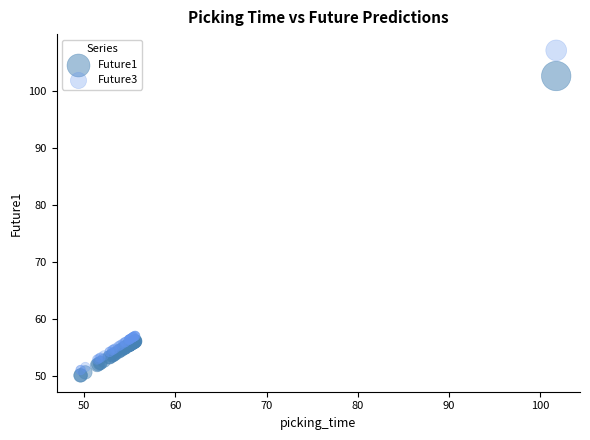

Which series has the widest spread of Y values?

Future3